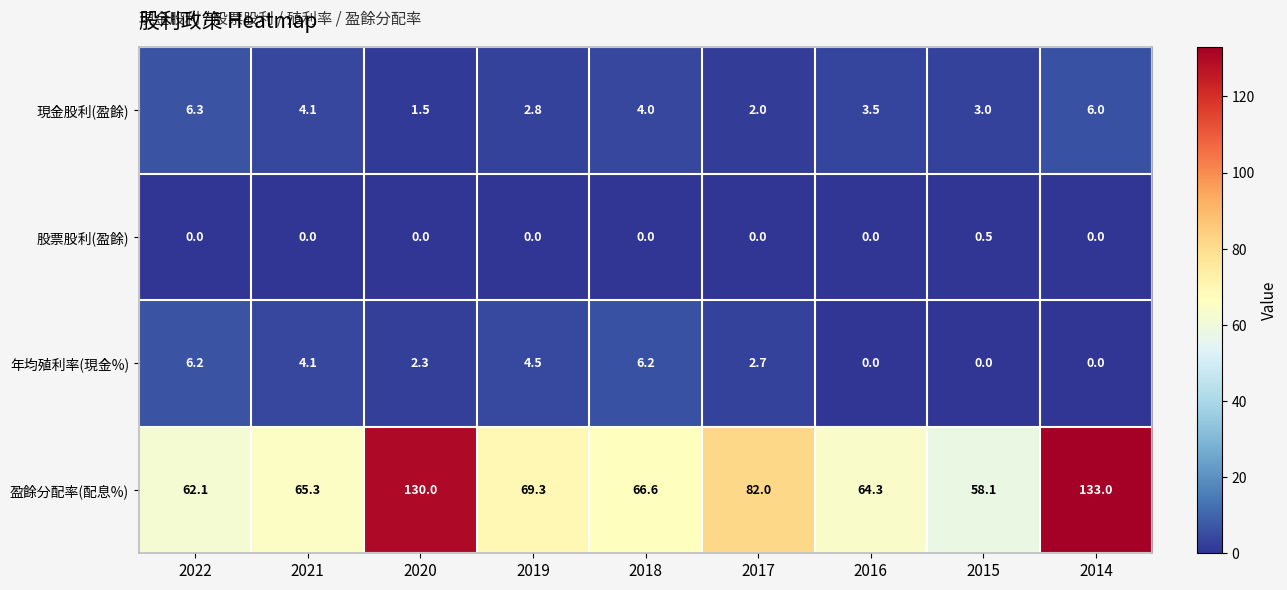

At which category is the sum across all series the highest?

2014